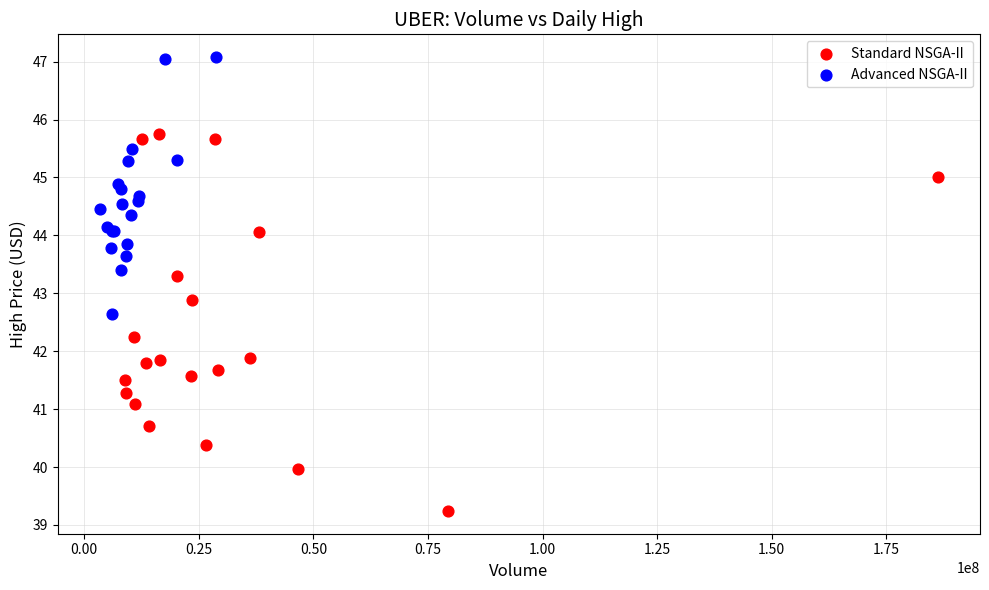

What are all the series names shown in the legend?

Standard NSGA-II, Advanced NSGA-II